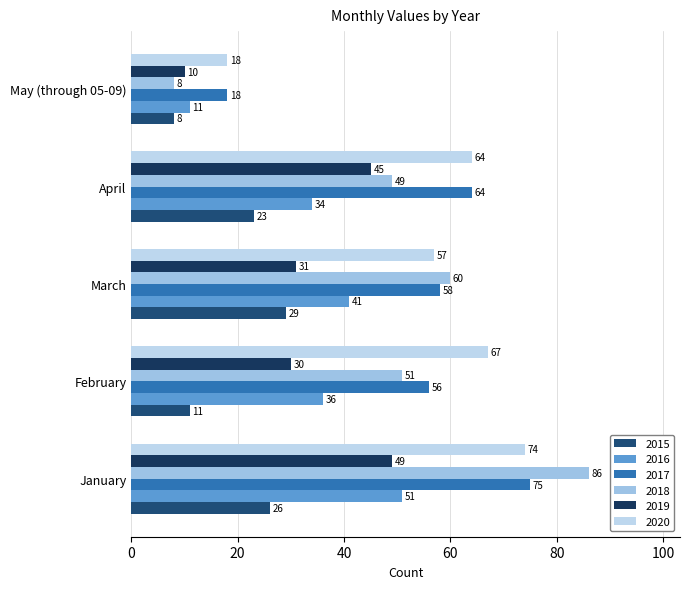

What is the label of the 5th bar from the left?

May (through 05-09)